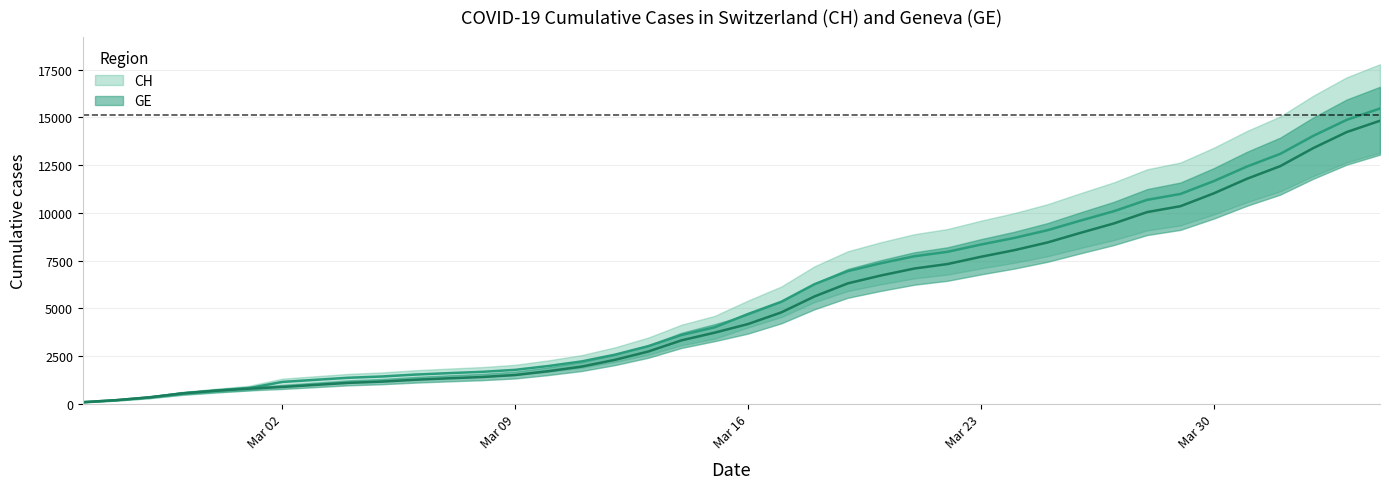

Which series has the largest total across all categories?

CH